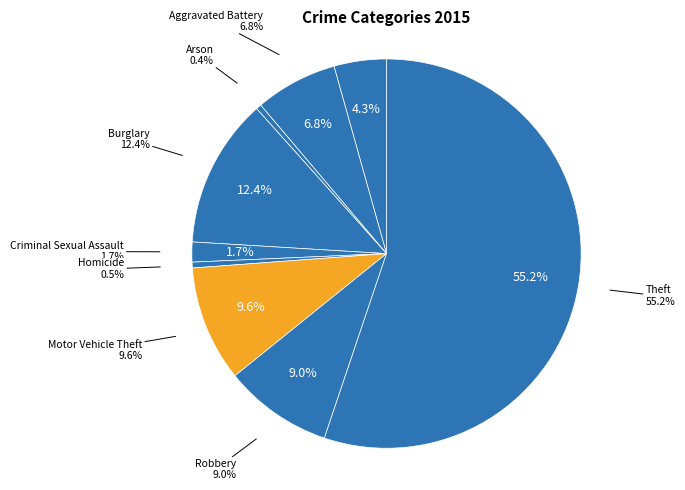

The Burglary slice represents 12% of the pie. True or false?

True